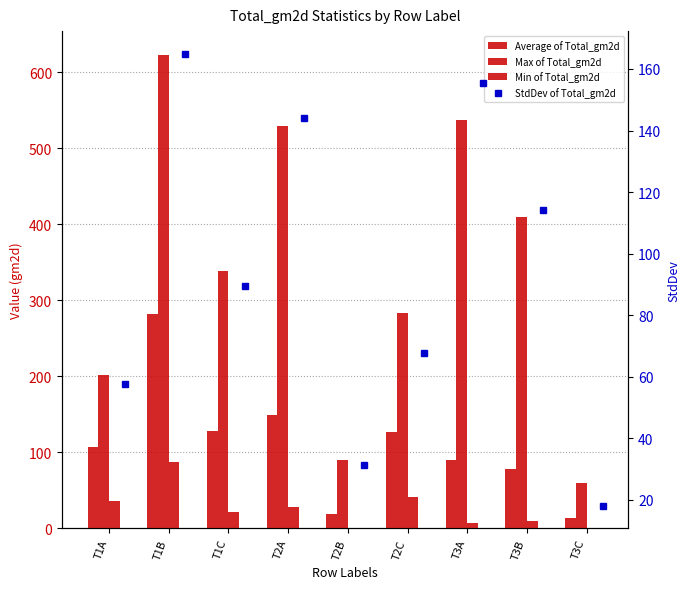

Is it true that Max of Total_gm2d equals 537.5 at T3A?

True